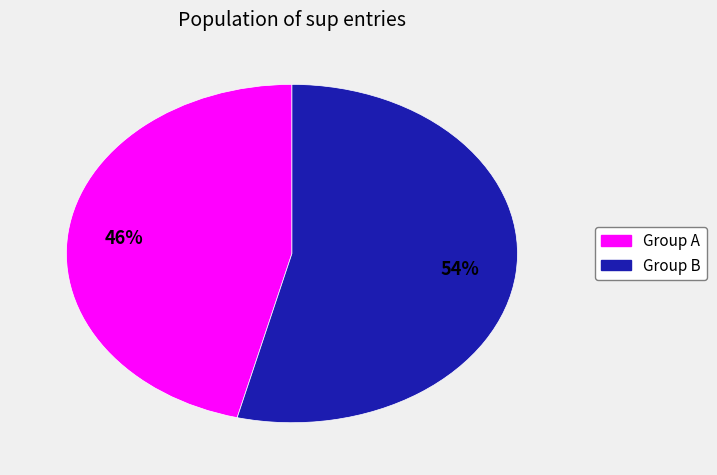

To the nearest percent, what is the average slice percentage?

50%